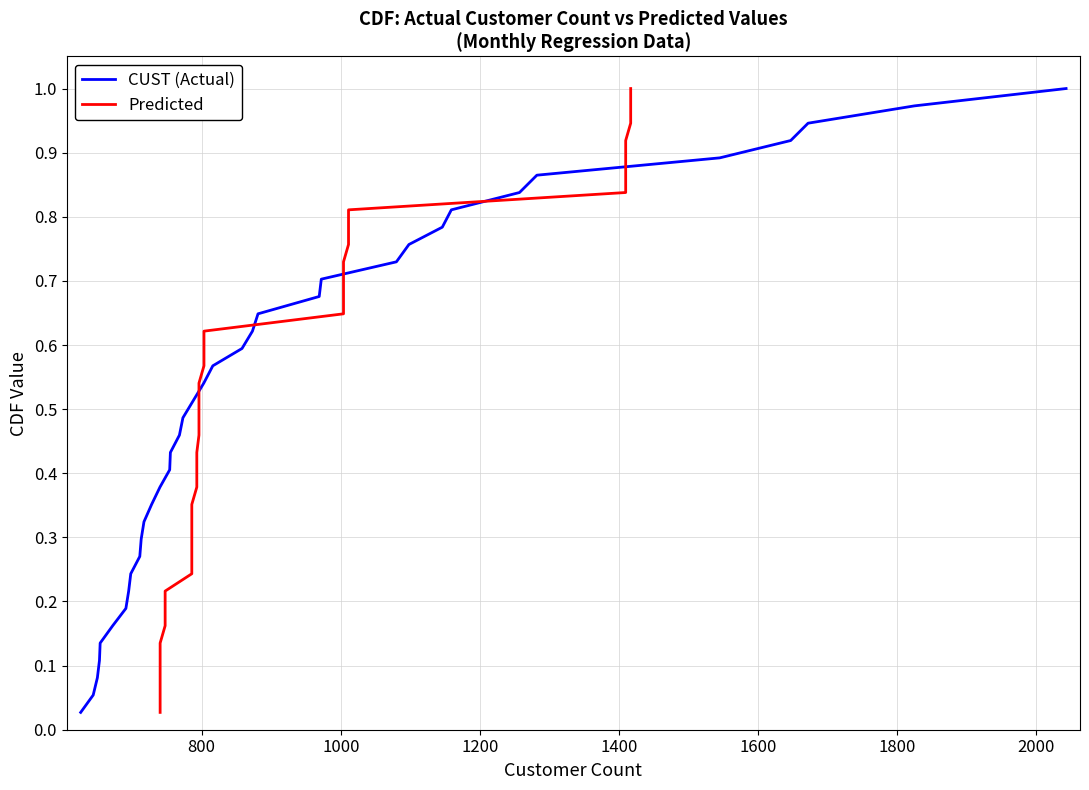

What is the average value of the CUST (Actual) series?

0.5